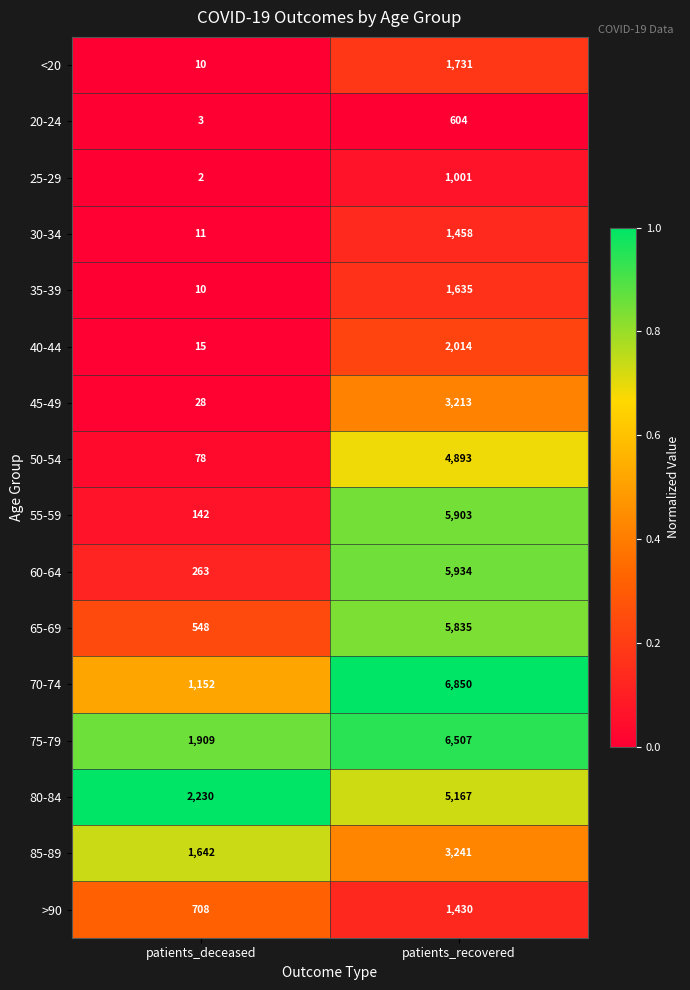

At patients_recovered, list the series in order from smallest to largest.

20-24, 25-29, >90, 30-34, 35-39, <20, 40-44, 45-49, 85-89, 50-54, 80-84, 65-69, 55-59, 60-64, 75-79, 70-74